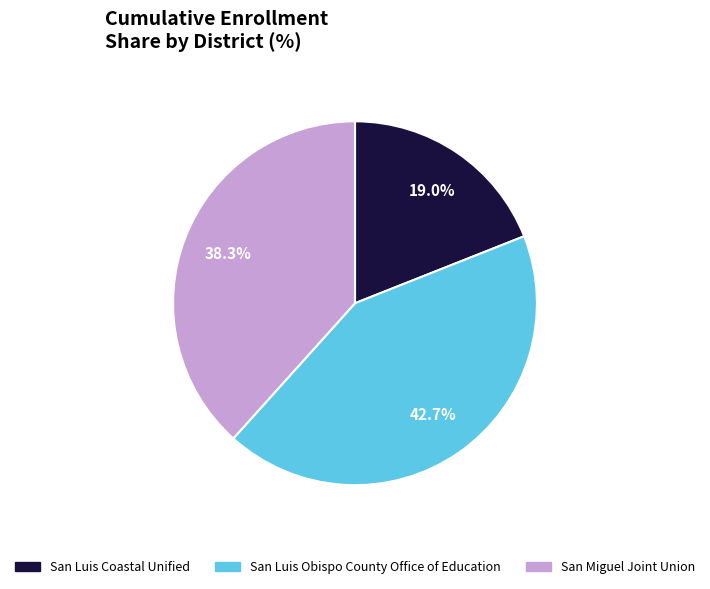

Between San Luis Obispo County Office of Education and San Miguel Joint Union, which is larger?

San Luis Obispo County Office of Education